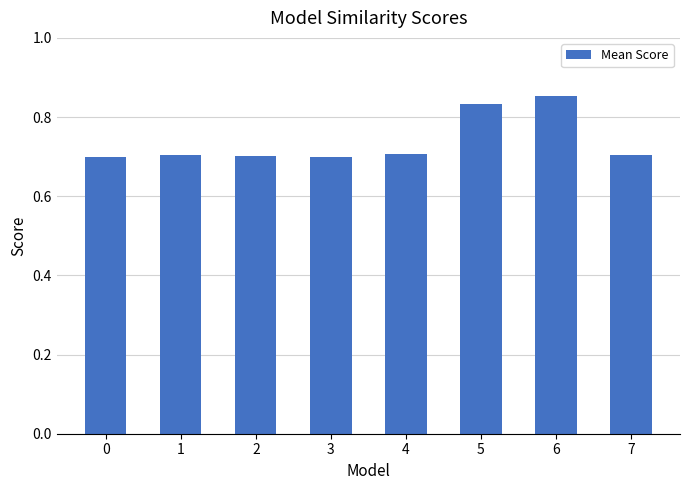

How many values are between 0 and 1?

8